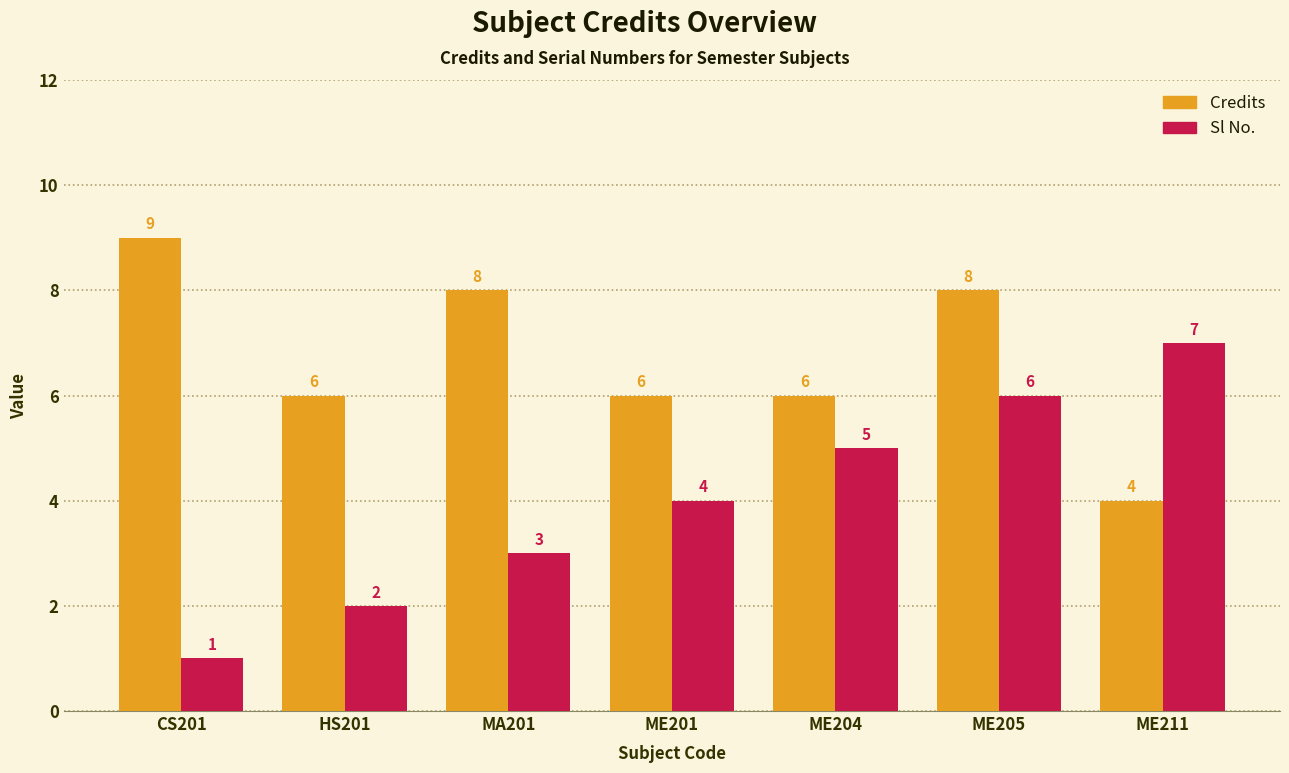

What is the label of the 6th bar from the right?

HS201